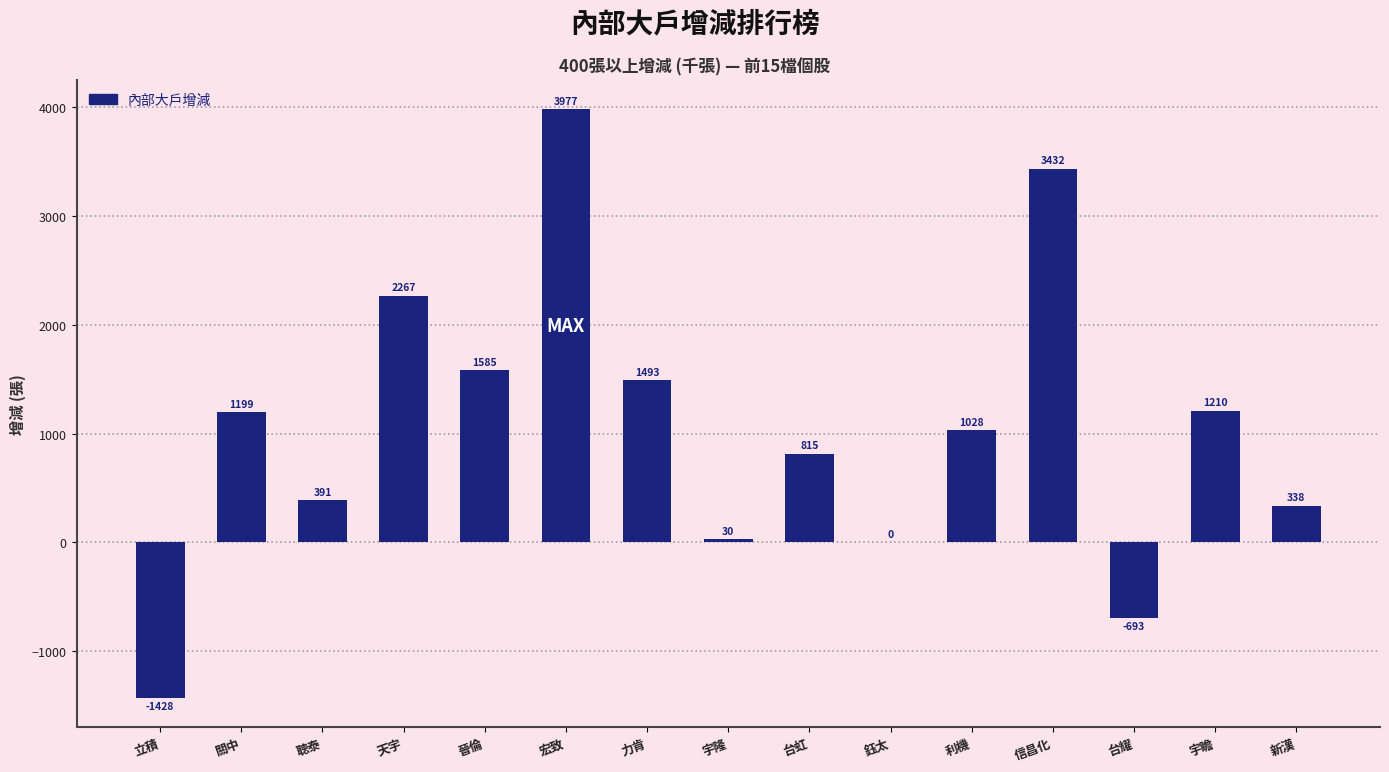

What is the sum of all values?

15644